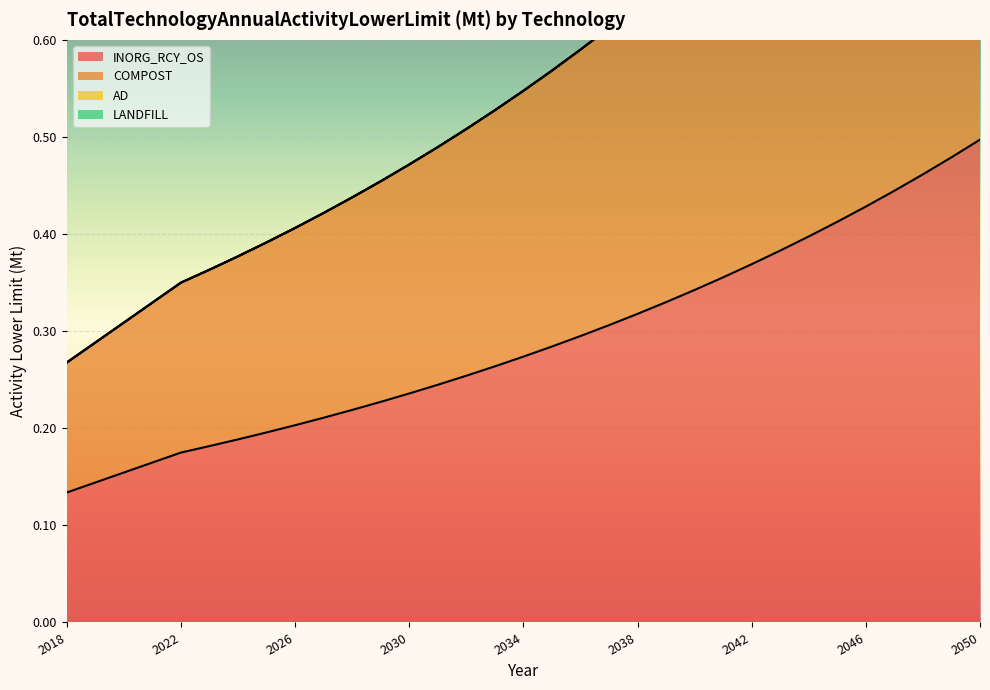

Reading left to right, what are all the values shown in this chart?

INORG_RCY_OS: 0.1	0.1	0.2	0.2	0.2	0.2	0.2	0.2	0.2	0.2	0.2	0.2	0.2	0.2	0.3	0.3	0.3	0.3	0.3	0.3	0.3	0.3	0.3	0.4	0.4	0.4	0.4	0.4	0.4	0.4	0.5	0.5	0.5
COMPOST: 0.3	0.3	0.3	0.3	0.3	0.4	0.4	0.4	0.4	0.4	0.4	0.5	0.5	0.5	0.5	0.5	0.5	0.6	0.6	0.6	0.6	0.7	0.7	0.7	0.7	0.8	0.8	0.8	0.9	0.9	0.9	1.0	1.0